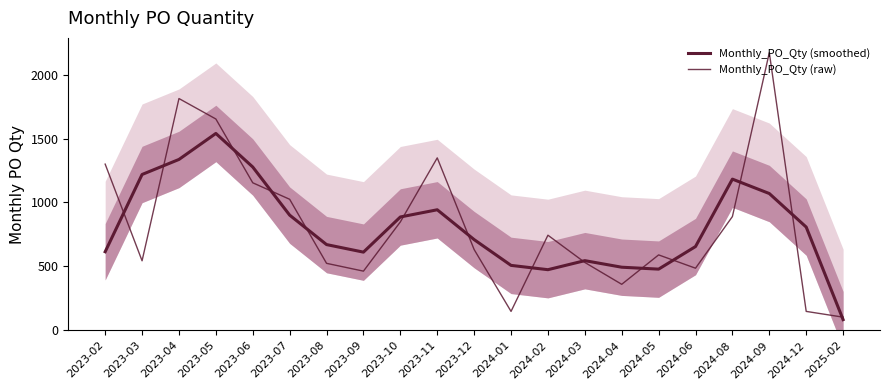

Is it true that Monthly_PO_Qty (raw) equals 524.0 at 2023-08?

True